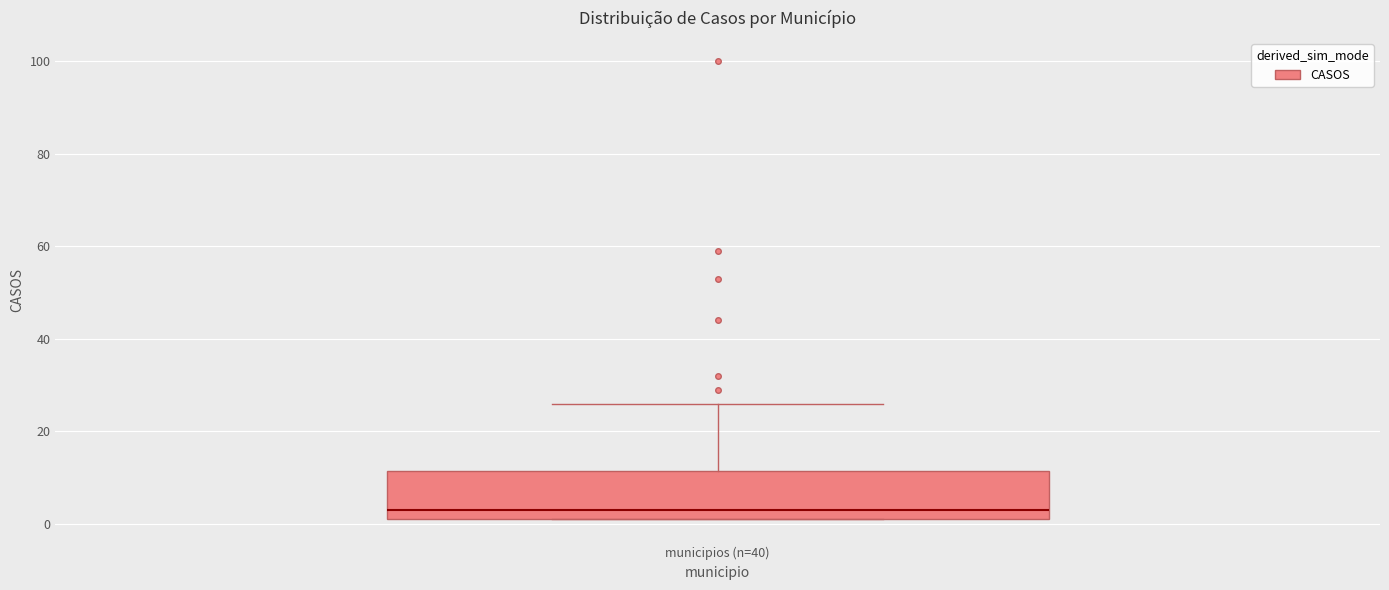

Read this box plot against the y-axis: the position of the median line, the range covered by the box, and the ends of both whiskers. The values are not printed on the chart, so give them approximately, as read against the axis.

median 4, box 2 to 12, whiskers 2 to 26